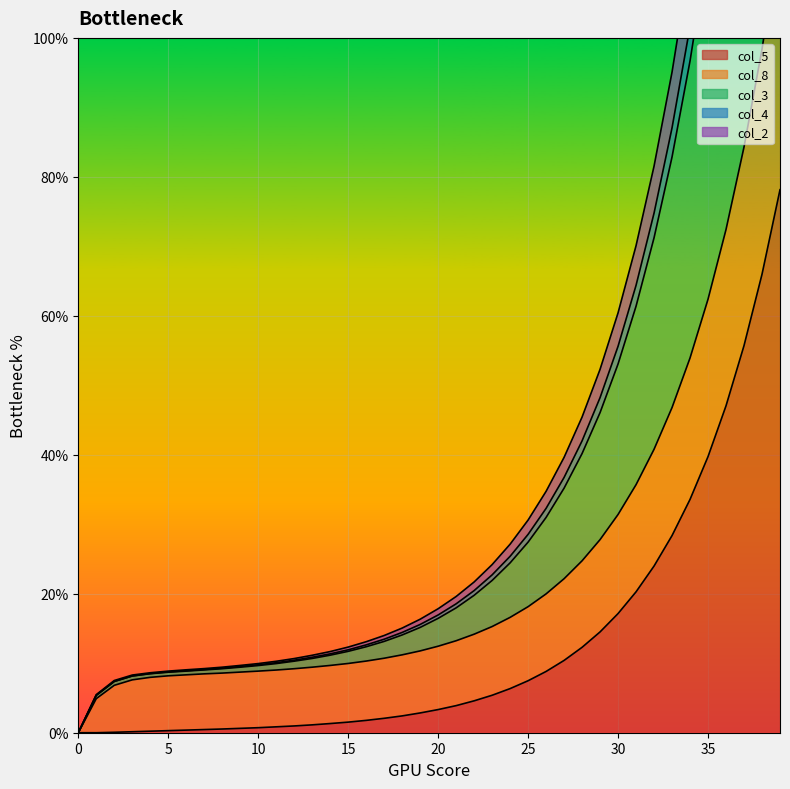

What is the value of the col_5 point at the 15th from the left?

1.3